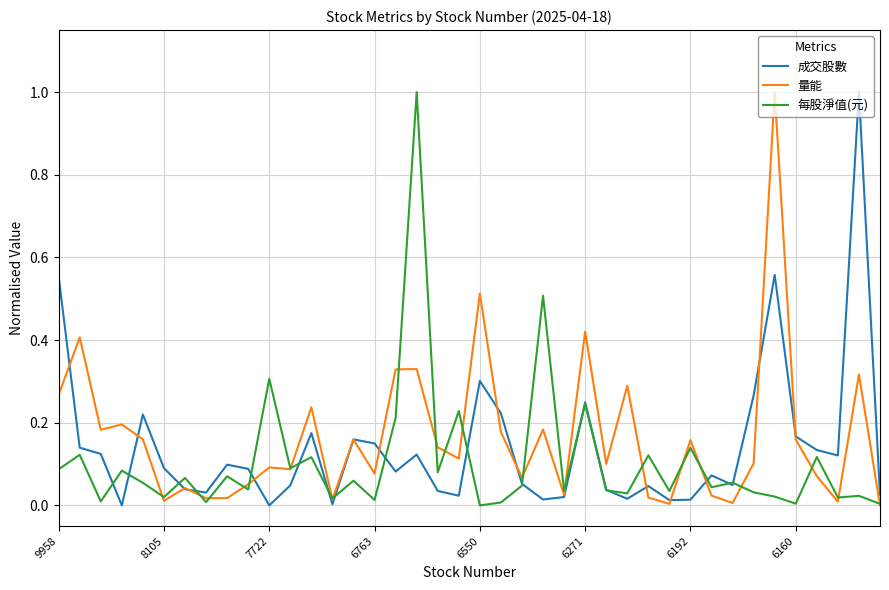

How many distinct data groups are displayed?

3